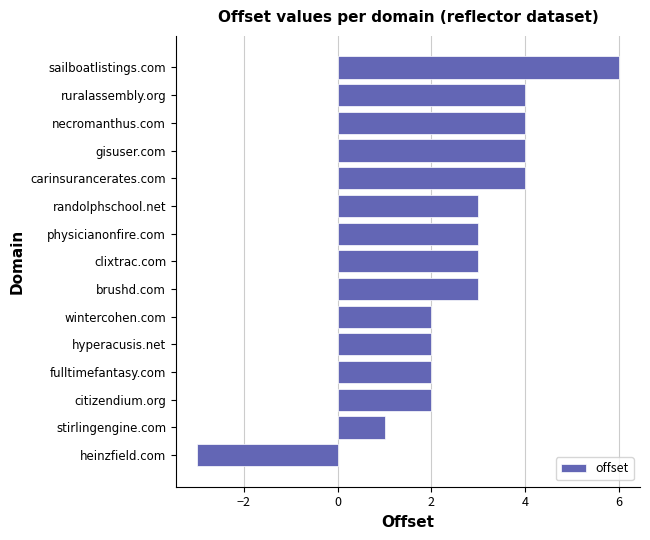

Reading bottom to top, what are all the values shown in this chart?

heinzfield.com=-3	stirlingengine.com=1	citizendium.org=2	fulltimefantasy.com=2	hyperacusis.net=2	wintercohen.com=2	brushd.com=3	clixtrac.com=3	physicianonfire.com=3	randolphschool.net=3	carinsurancerates.com=4	gisuser.com=4	necromanthus.com=4	ruralassembly.org=4	sailboatlistings.com=6